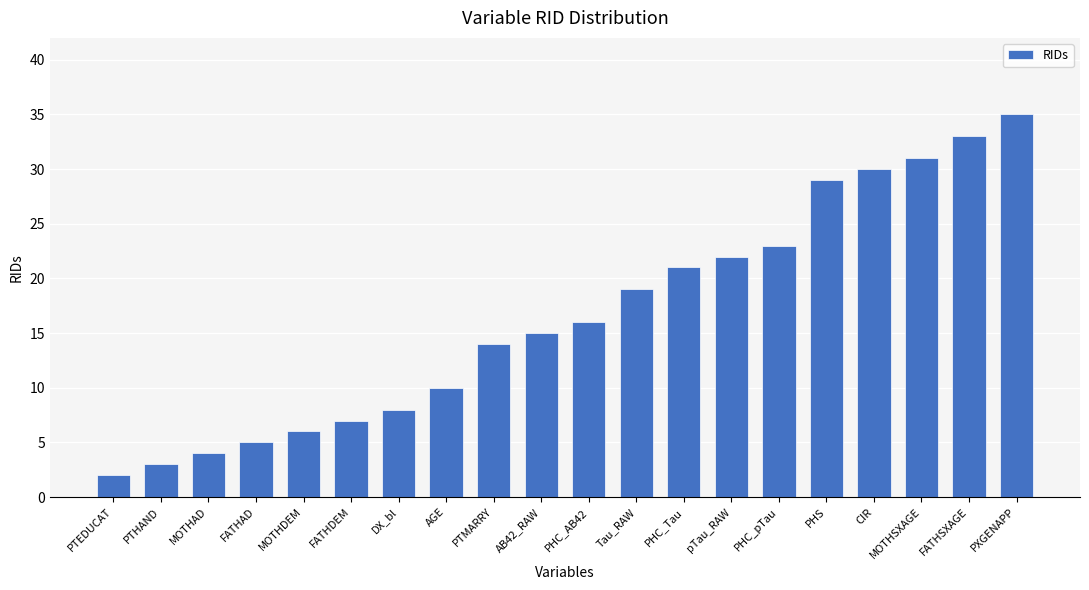

How many data points are less than 16?

10